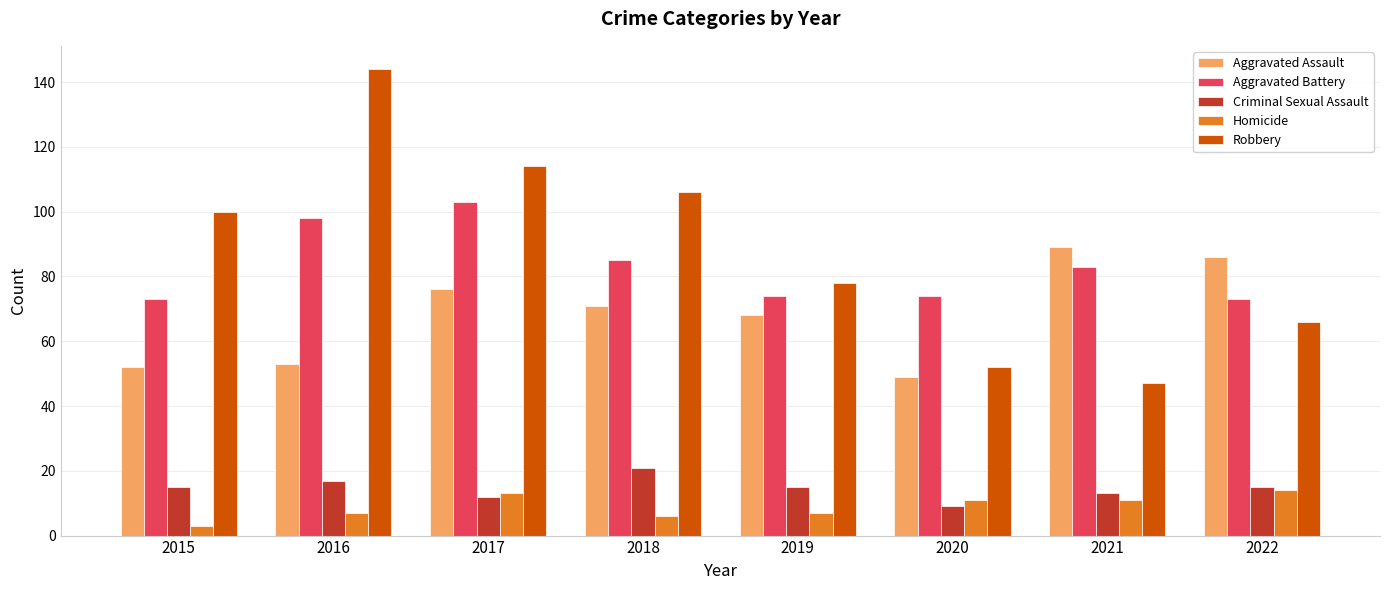

How many groups of bars are there?

8